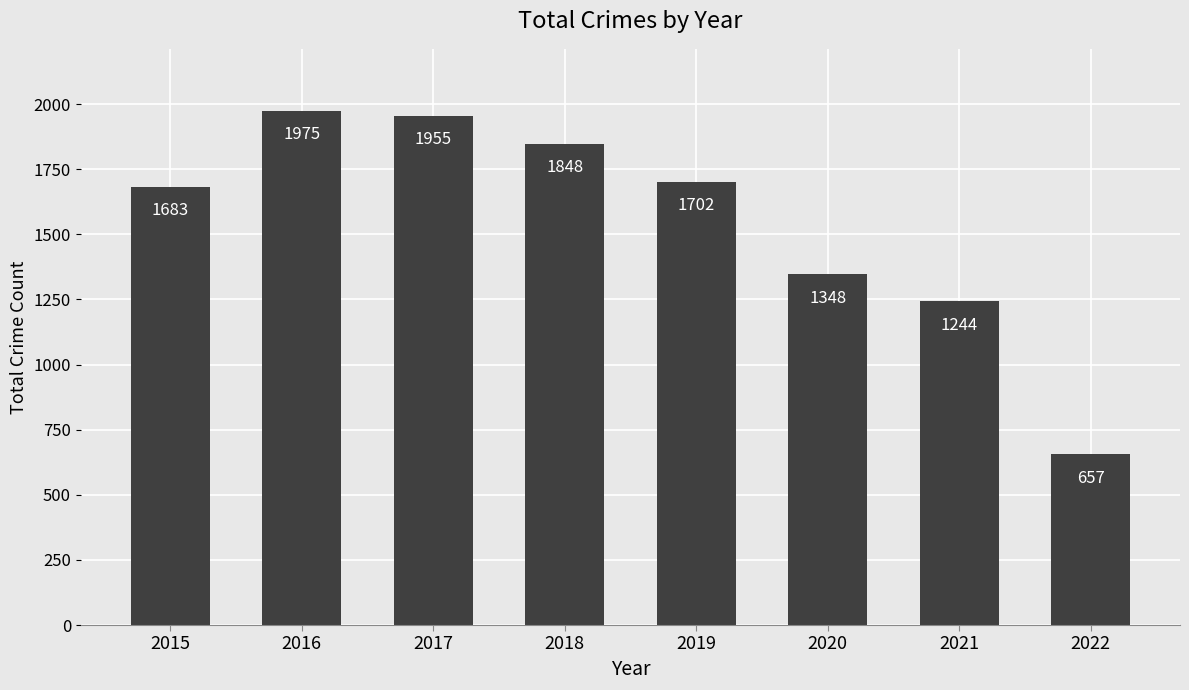

Which label corresponds to the largest value in the chart?

2016